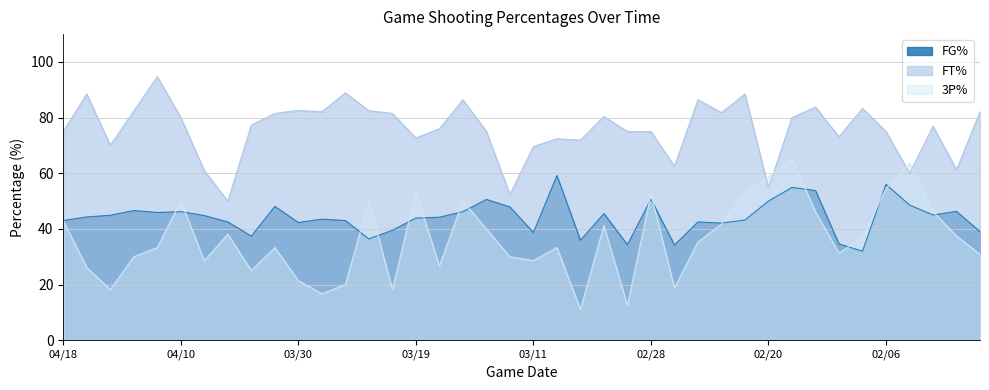

Which has a higher value, 03/03 or 03/28?

03/28